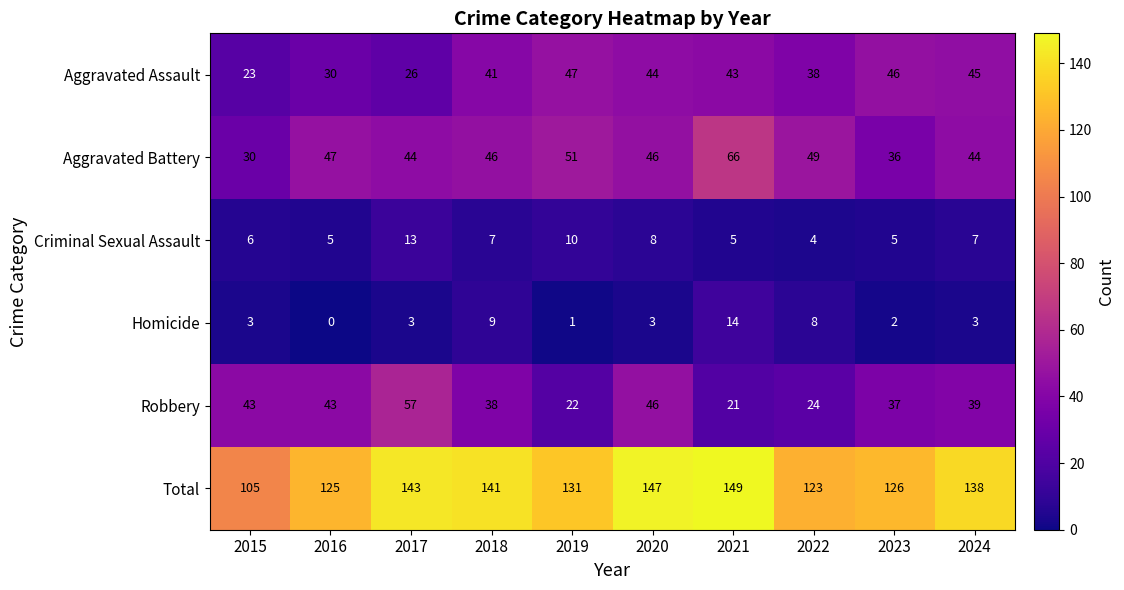

At which category is the sum across all series the highest?

2021